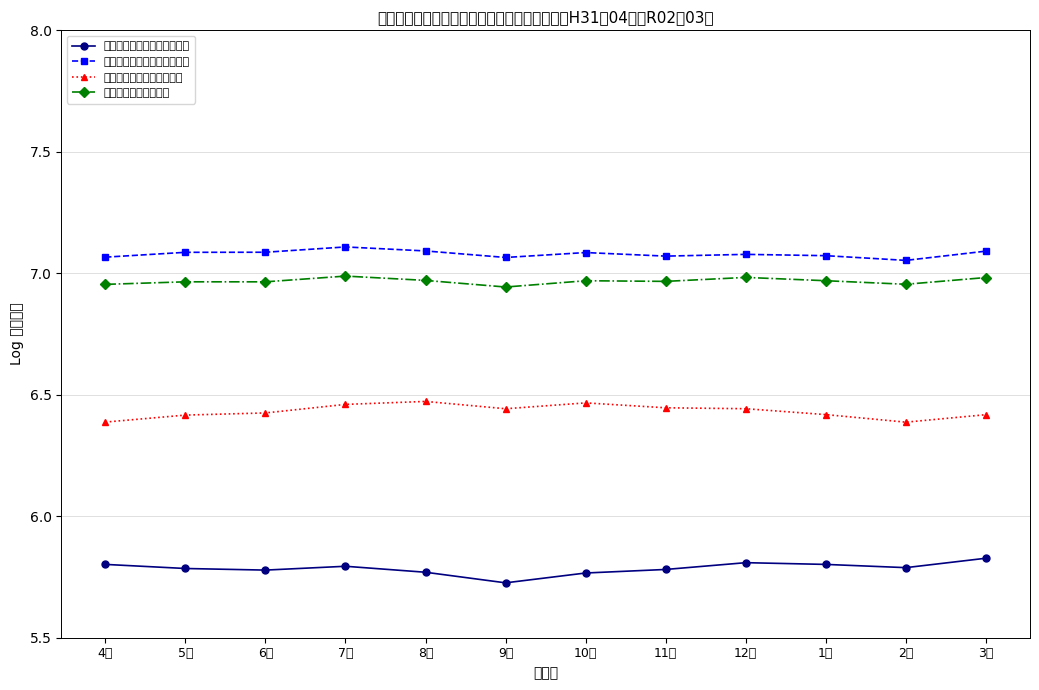

What is the greatest value displayed?

7.1